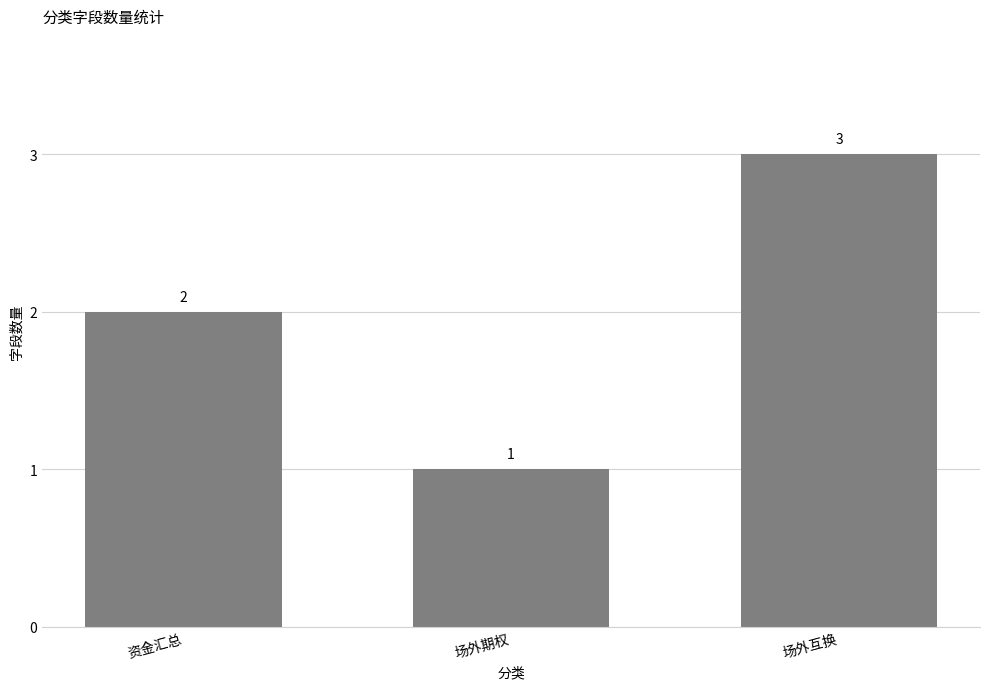

What is the ratio of the value at 场外期权 to the value at 资金汇总?

0.5